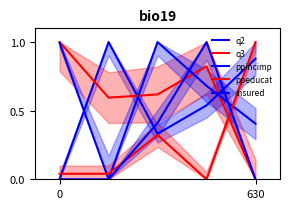

Which series has the largest range (max minus min)?

q2